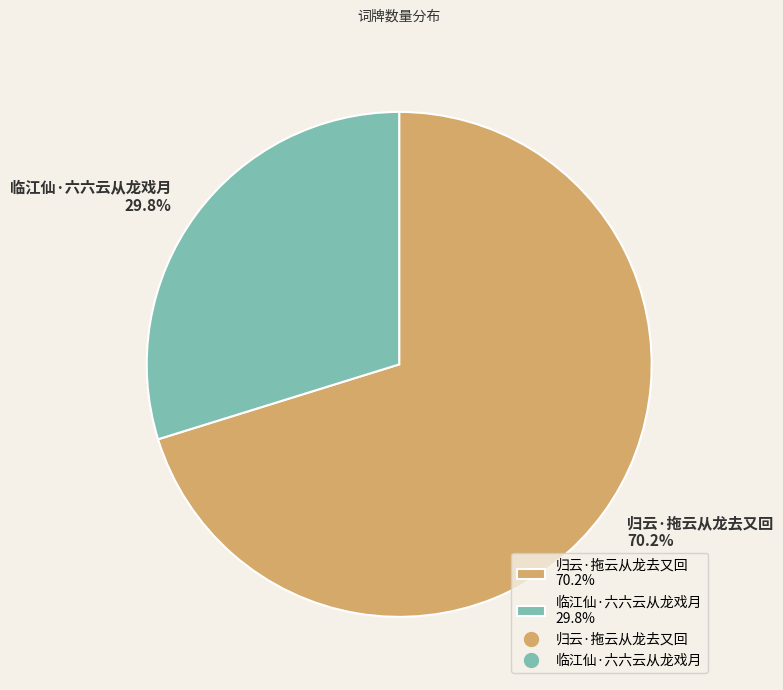

How many segments does this pie chart have?

2